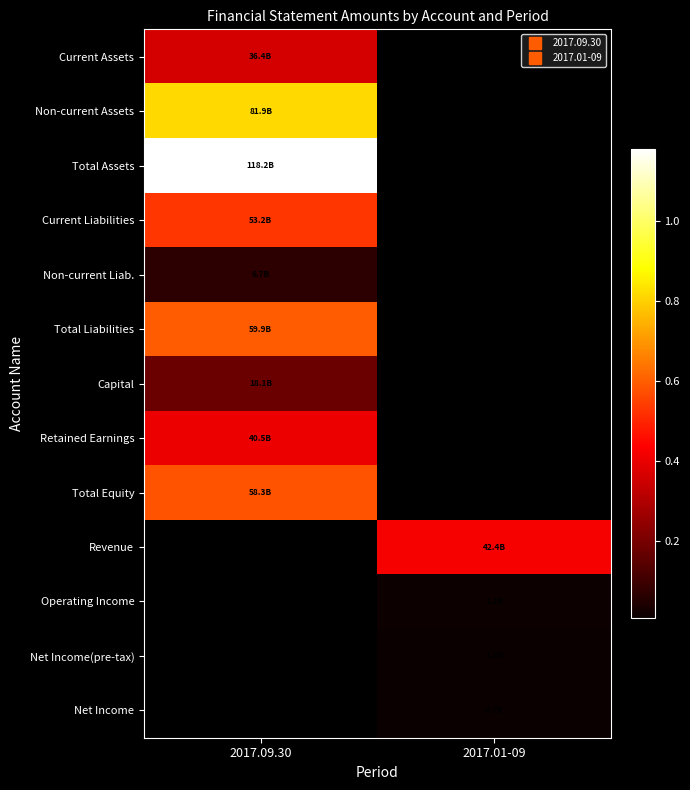

What is the difference between the highest and lowest values at 2017.09.30?

111543059395.0